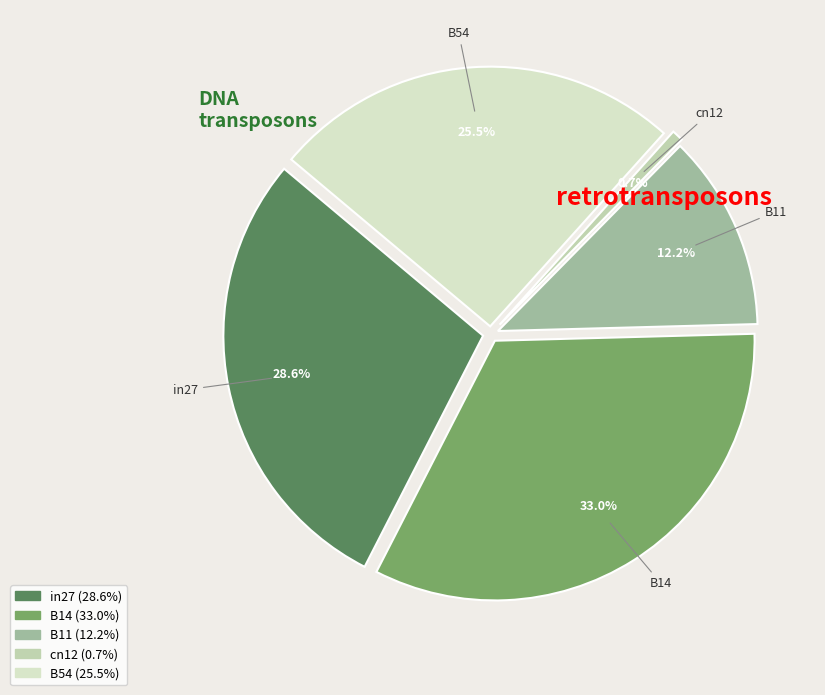

What percentage is the cn12 slice, to the nearest percent?

1%